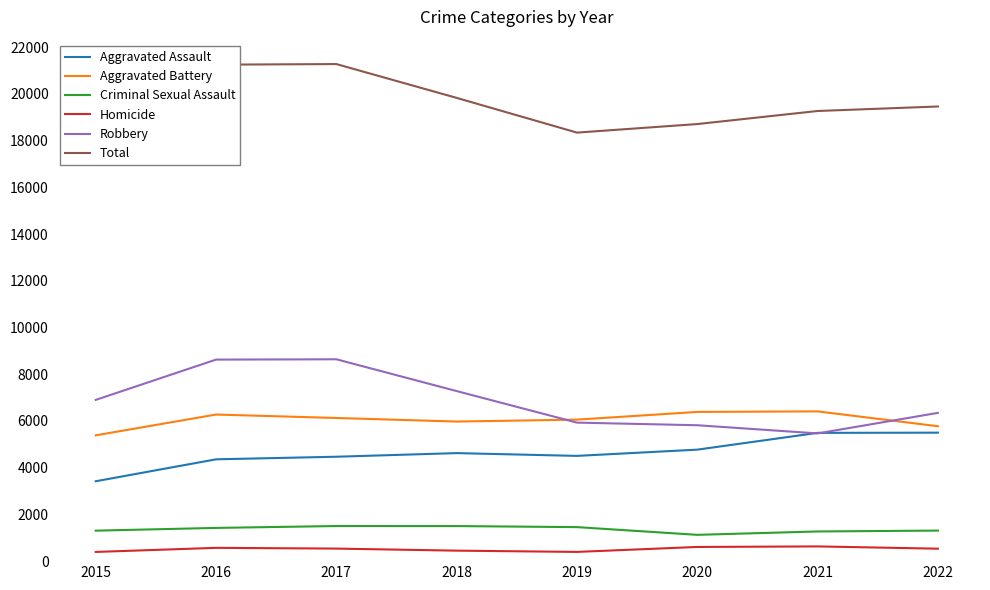

What is the lowest value of the Aggravated Assault series?

3419